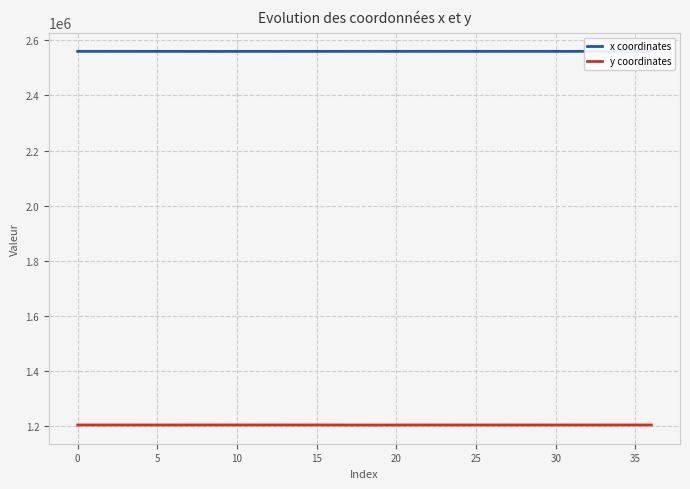

At which category does the chart reach its minimum across all series?

19